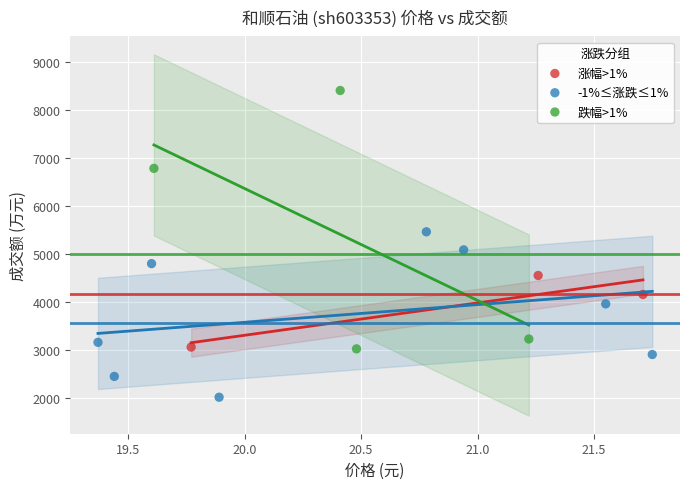

Which series contains the lowest Y value?

-1%≤涨跌≤1%